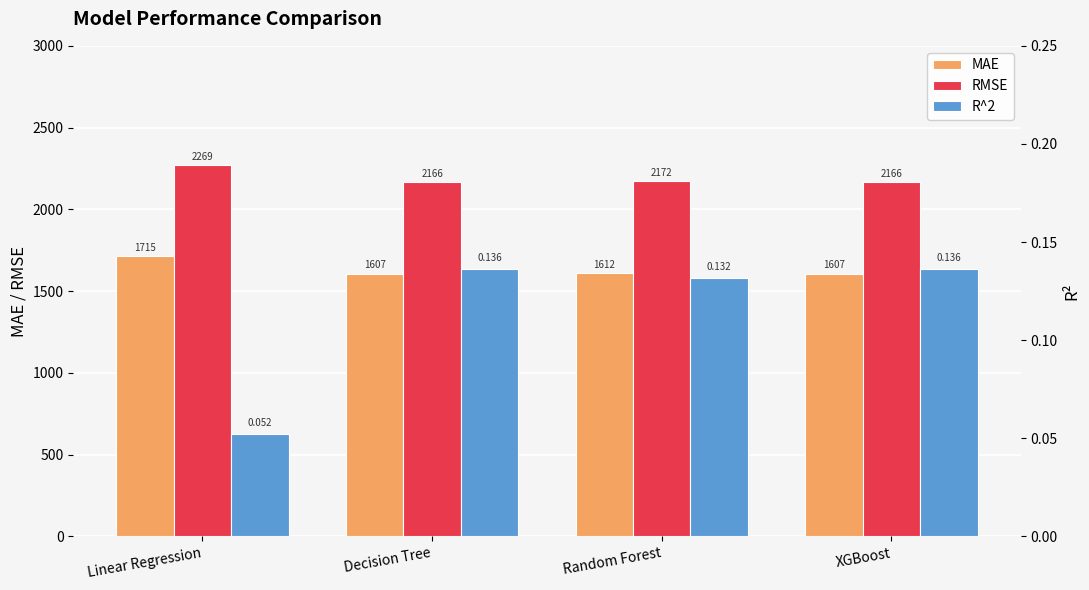

What is the sum of all MAE values?

6540.6